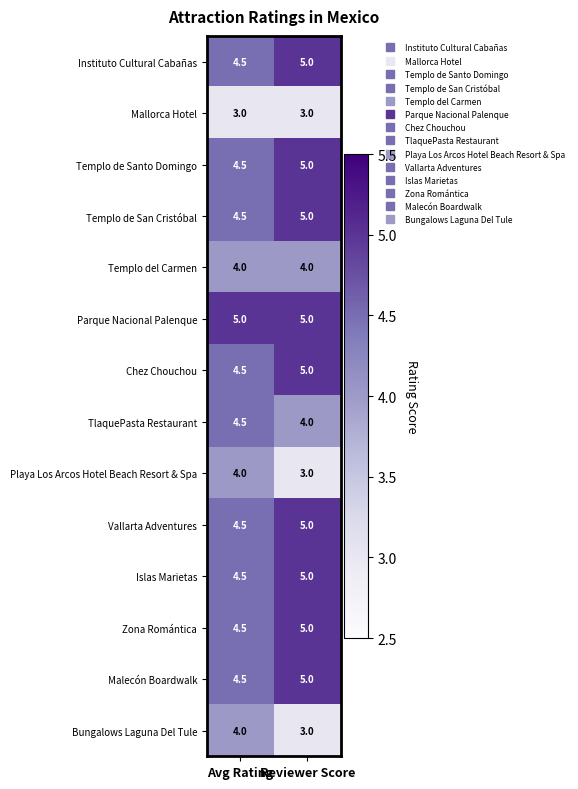

What is the sum of the Instituto Cultural Cabañas values at Reviewer Score and Avg Rating?

9.5